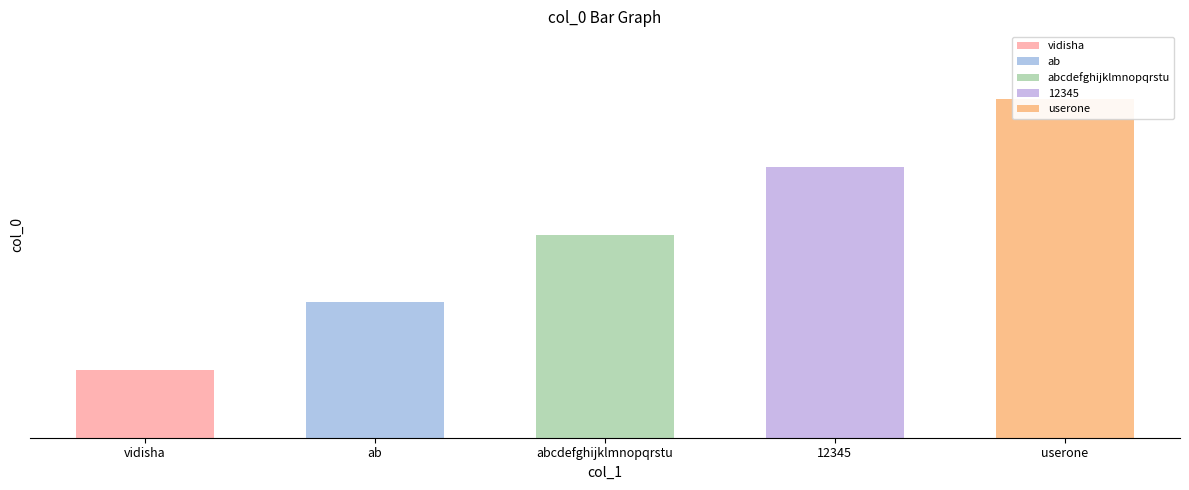

List the labels in order of value, largest first.

userone, 12345, abcdefghijklmnopqrstu, ab, vidisha